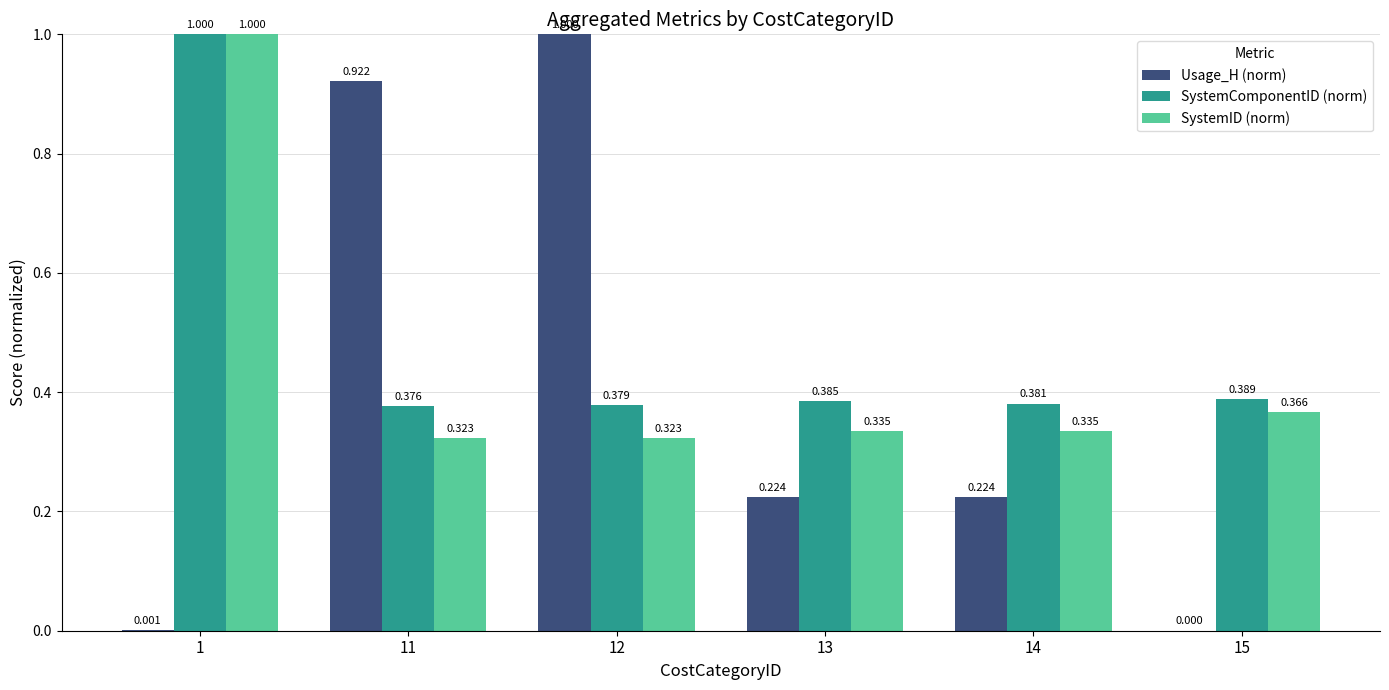

Which series has the largest total across all categories?

SystemComponentID (norm)